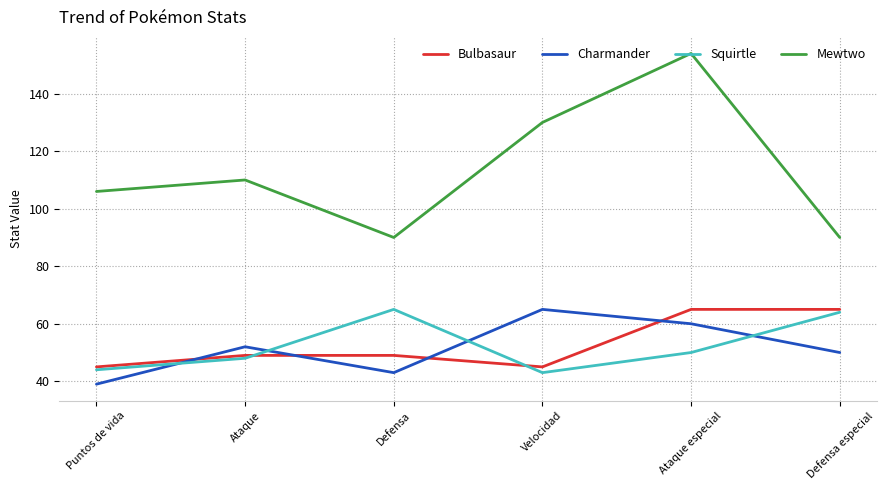

What position from the left is Ataque especial?

5